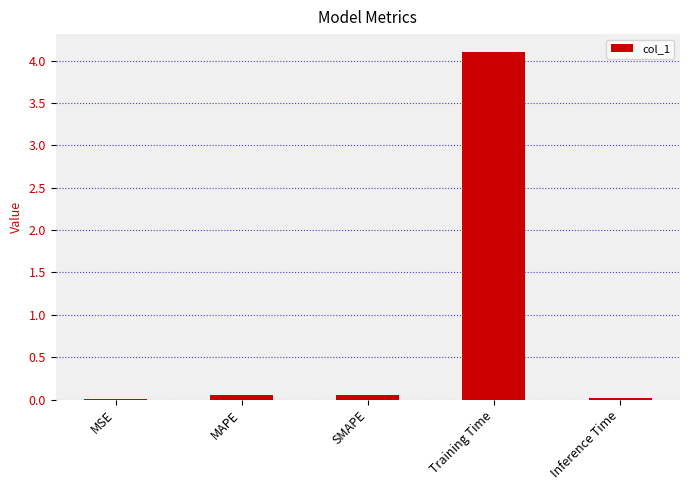

What is the approximate value at Training Time?

4.1